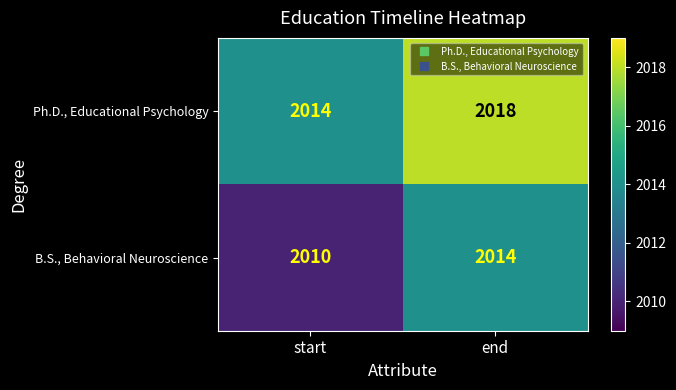

What is the difference between the maximum and minimum values in the B.S., Behavioral Neuroscience series?

4